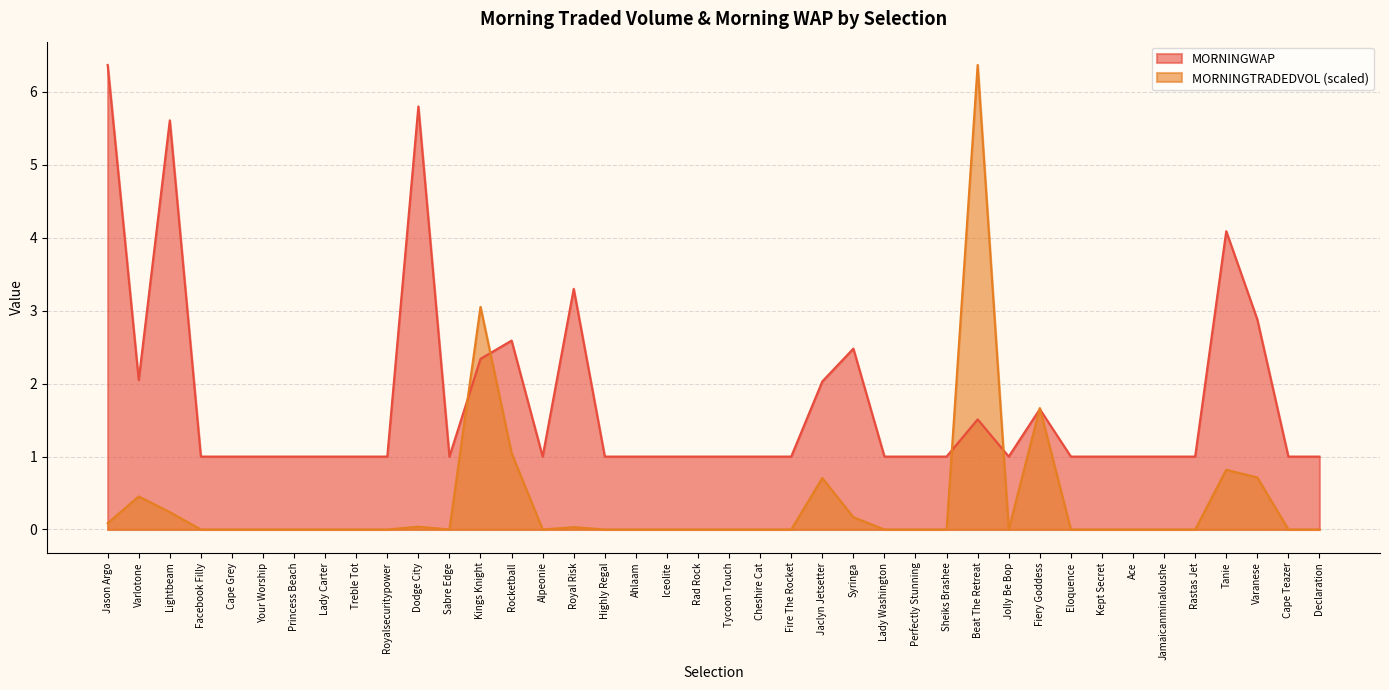

What is the sum of all MORNINGWAP values?

69.7